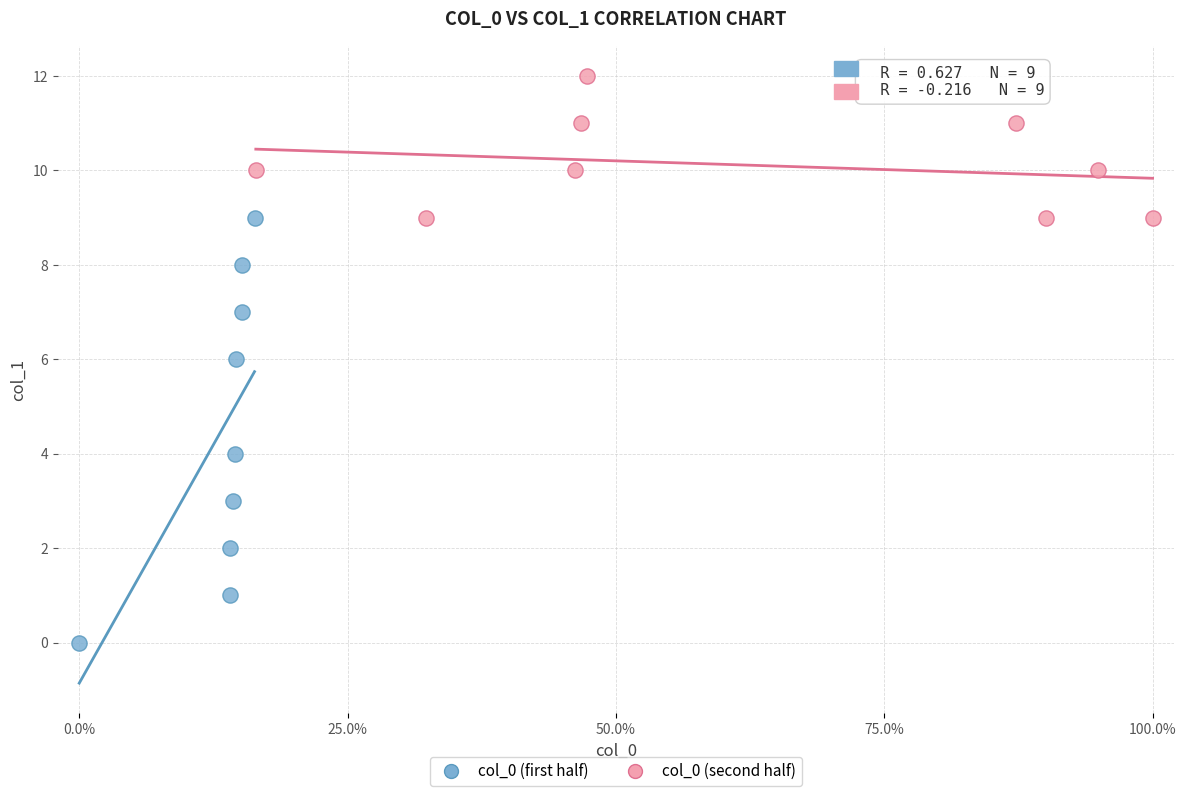

Which series contains the highest Y value?

col_0 (second half)